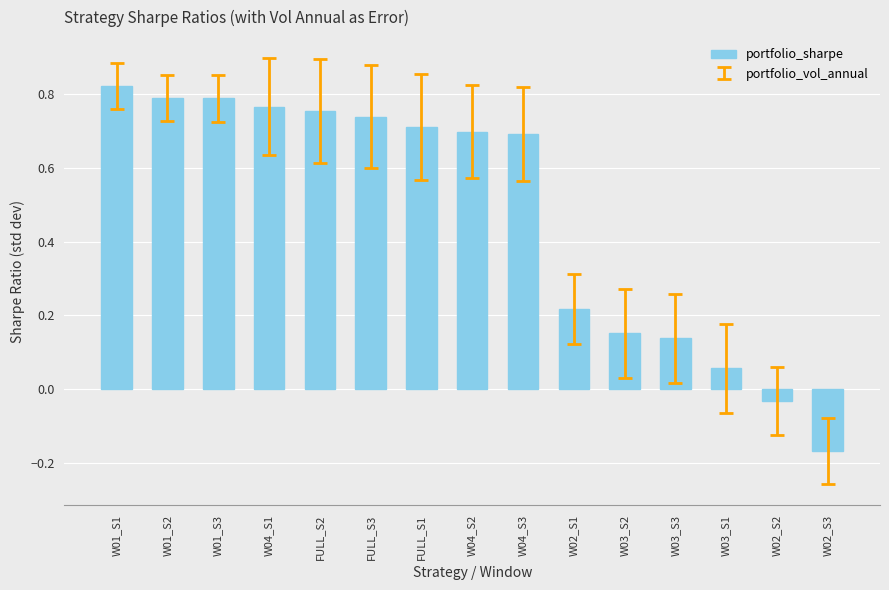

Which category has the highest value across all series?

W01_S1